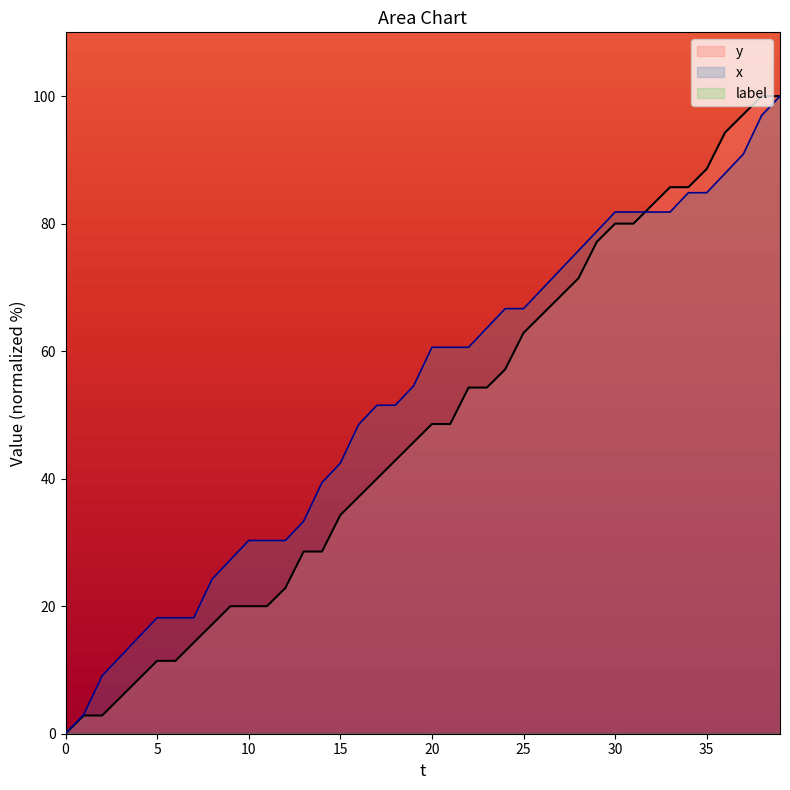

What is the sum of the y values at 21 and 37?

145.7